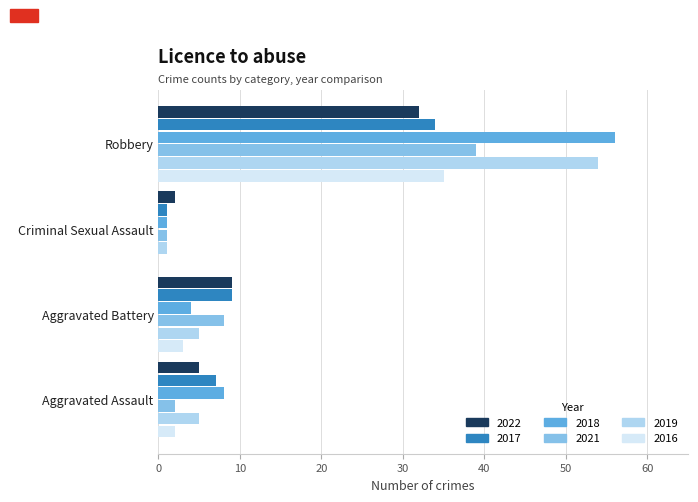

What are all the series names shown in the legend?

2022, 2017, 2018, 2021, 2019, 2016